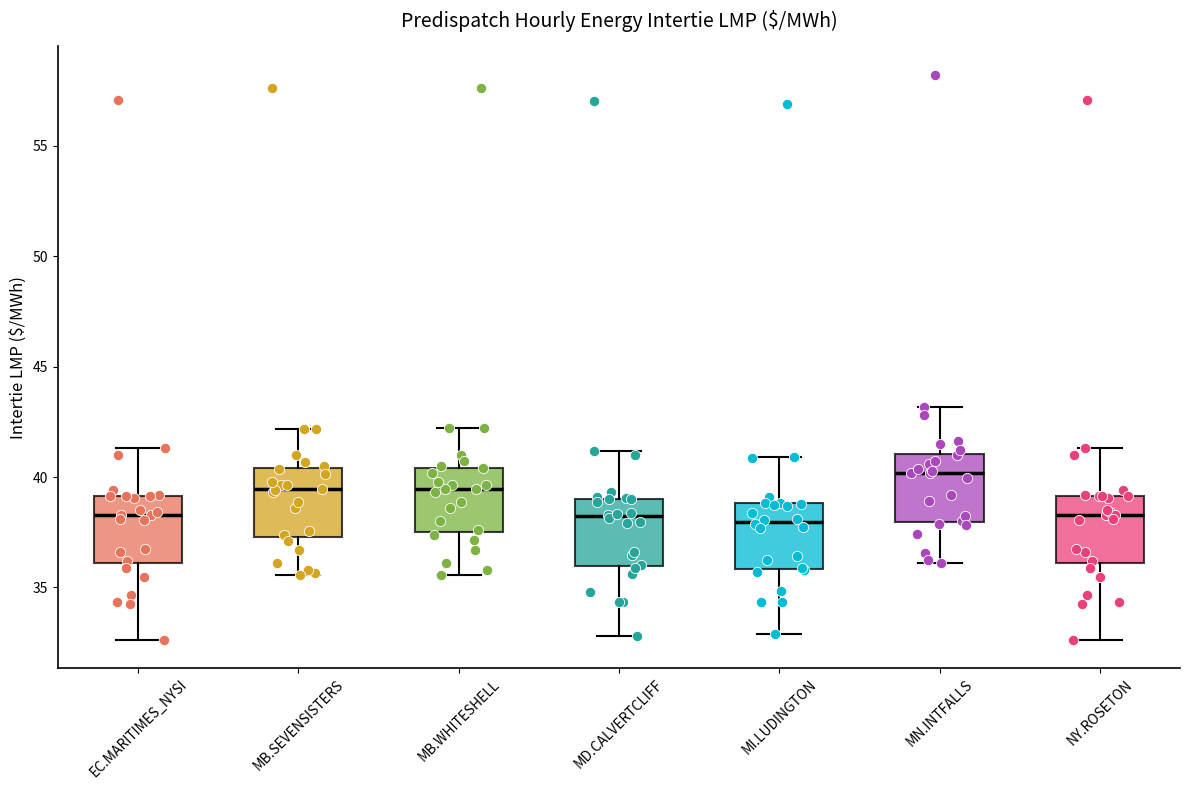

Which box has the highest median line?

MN.INTFALLS